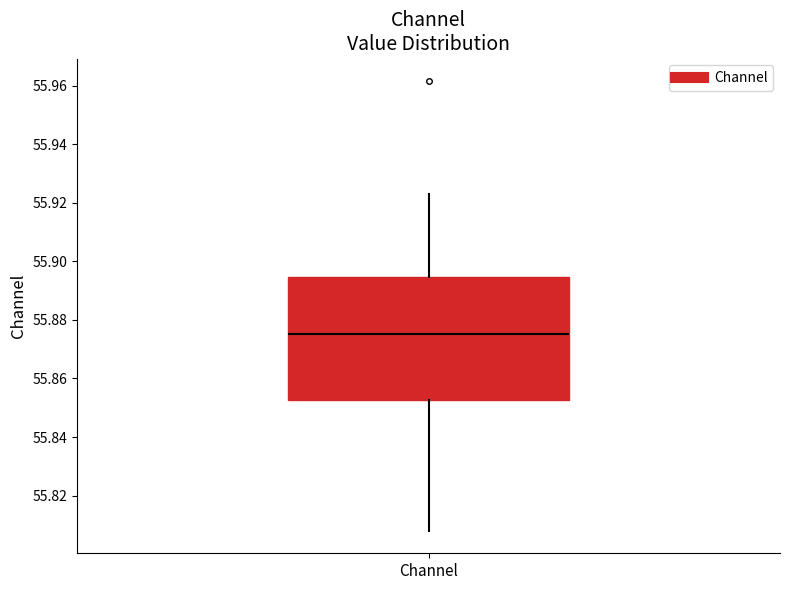

Read this box plot against the y-axis: the position of the median line, the range covered by the box, and the ends of both whiskers. The values are not printed on the chart, so give them approximately, as read against the axis.

median 55.876, box 55.852 to 55.894, whiskers 55.808 to 55.922